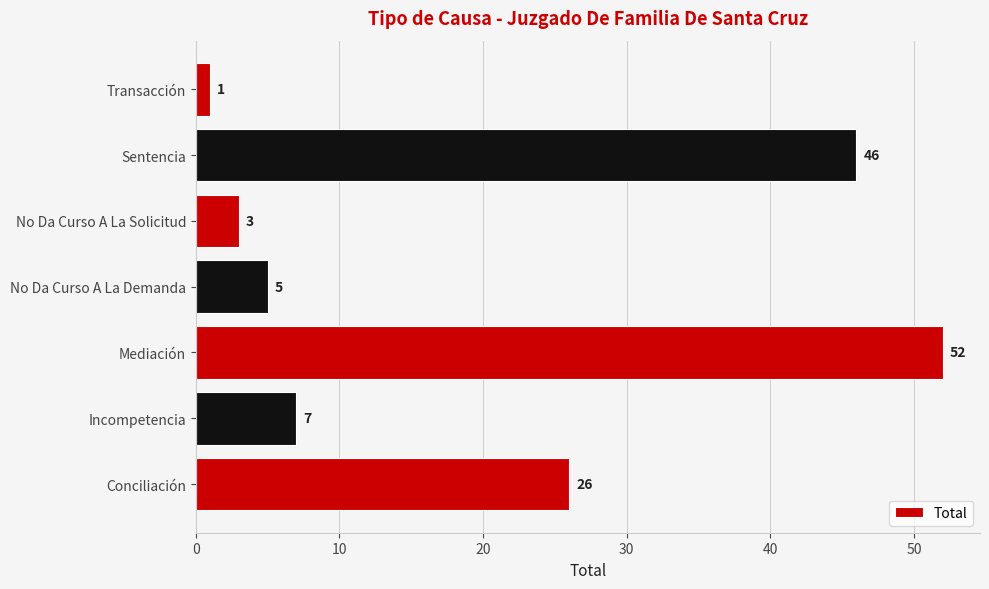

What is the change in value from Incompetencia to Transacción?

-6